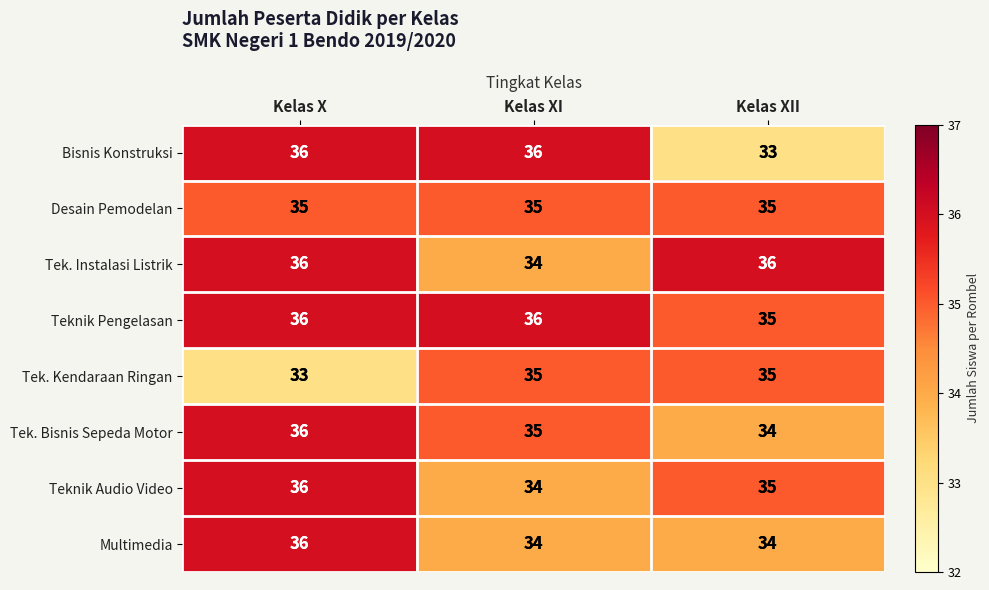

How many Tek. Instalasi Listrik values are between 34 and 36?

3